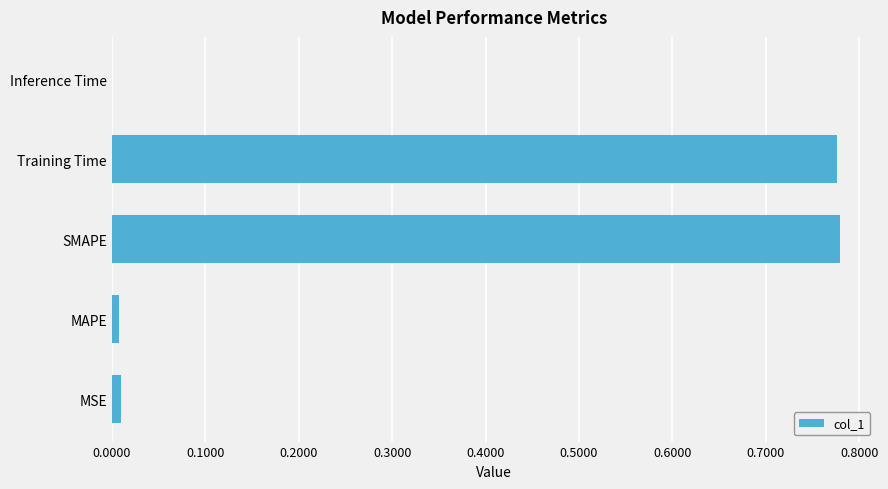

Is it true that the value at Training Time is 1.2?

False